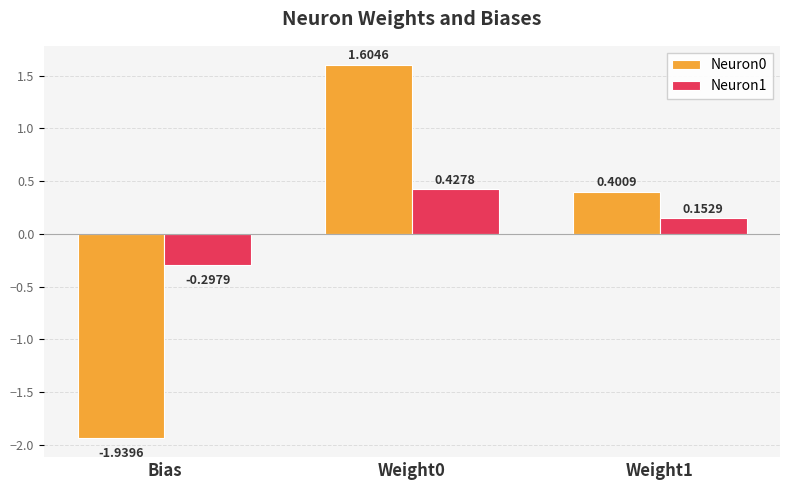

How many values in Neuron0 are above zero?

2